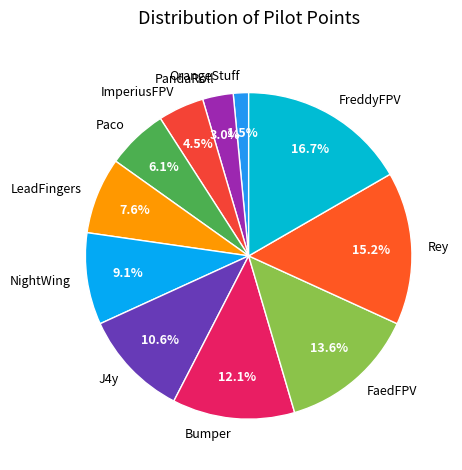

To the nearest percent, what portion does Rey represent?

15%